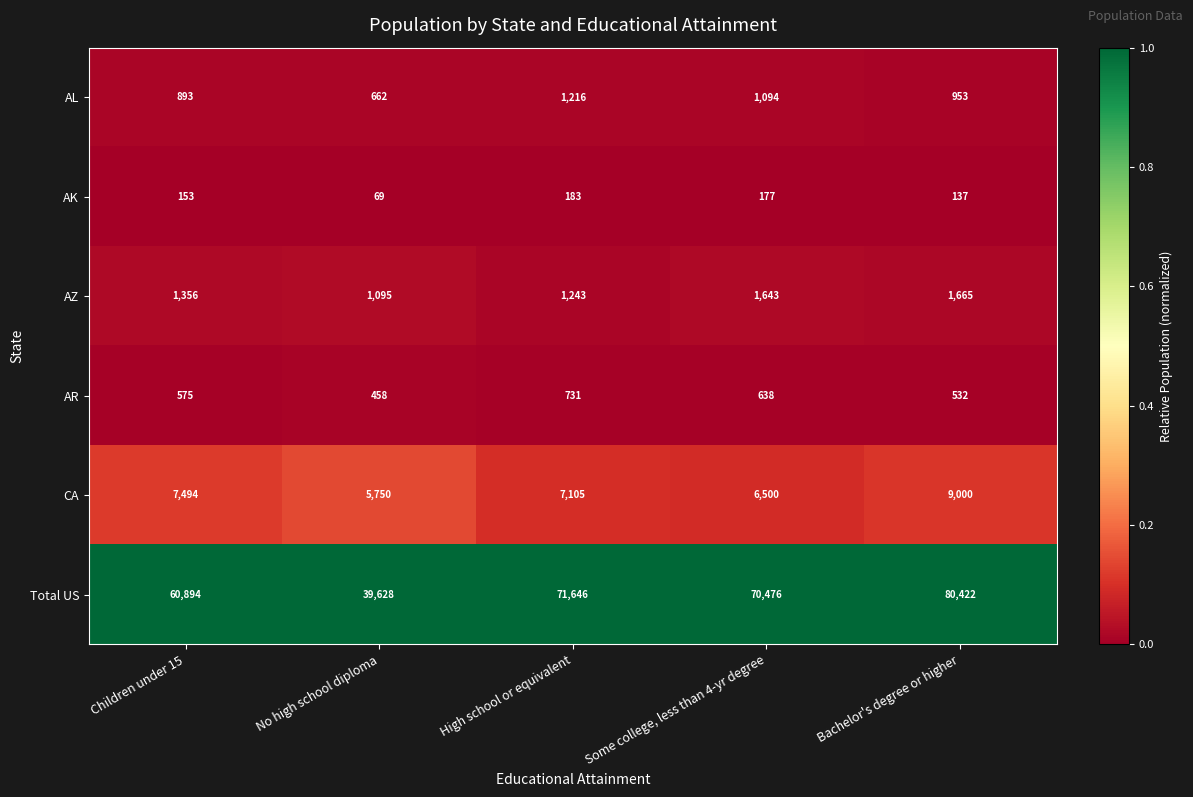

How many distinct data groups are displayed?

6